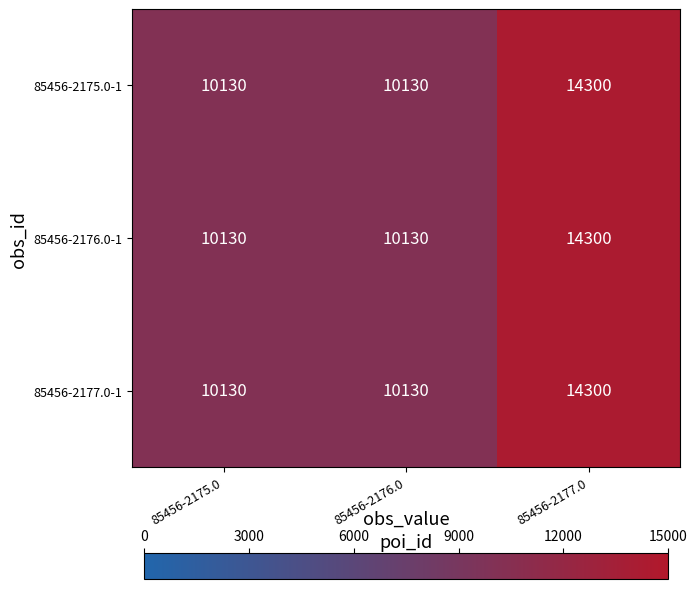

What is the total value across all series at 85456-2175.0?

30390